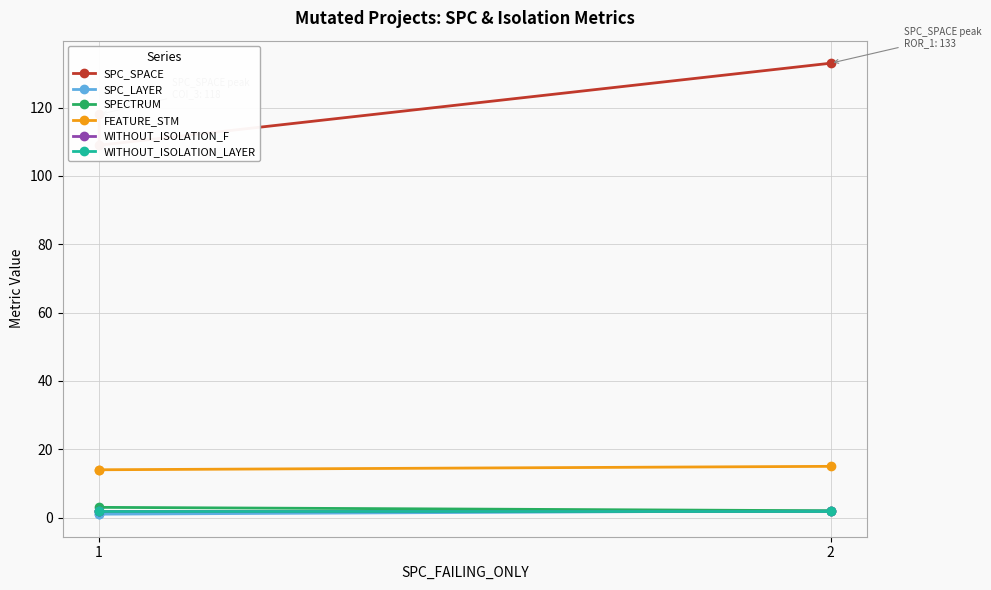

How many lines are shown in the chart?

6